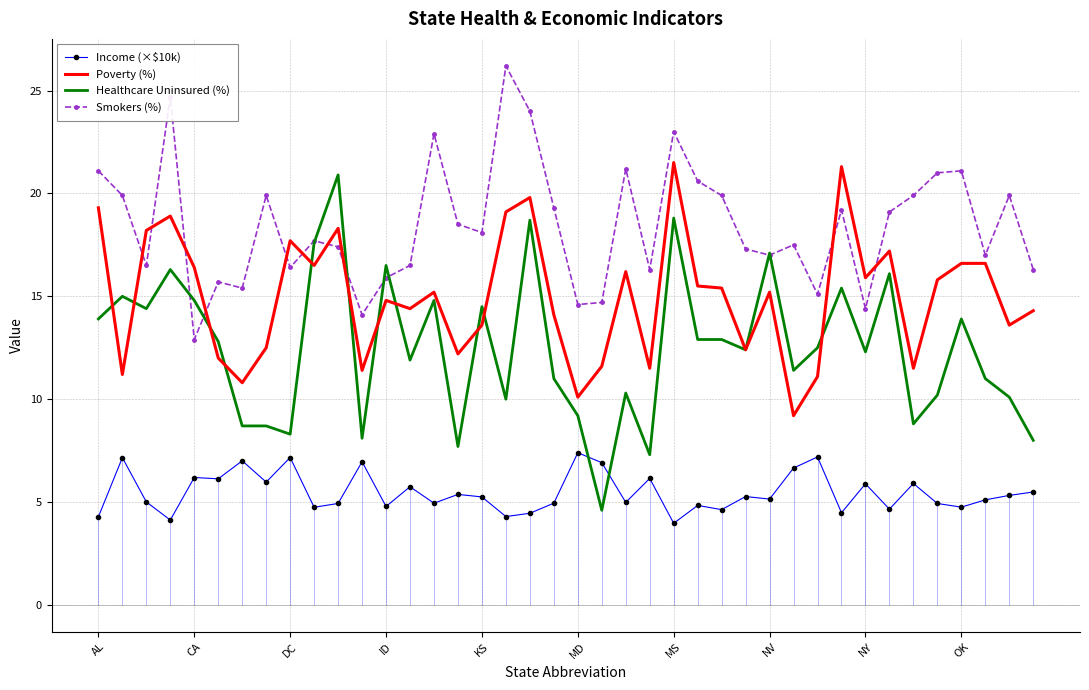

Which series has the largest range (max minus min)?

Healthcare Uninsured (%)